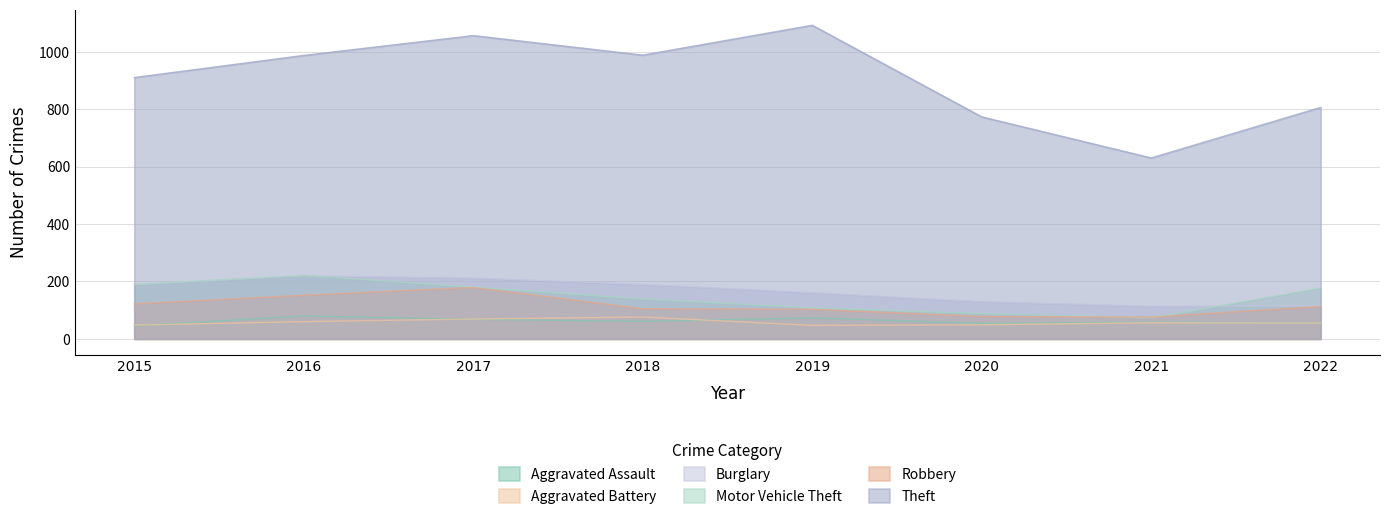

The Theft series shows 1653 at 2017. True or false?

False